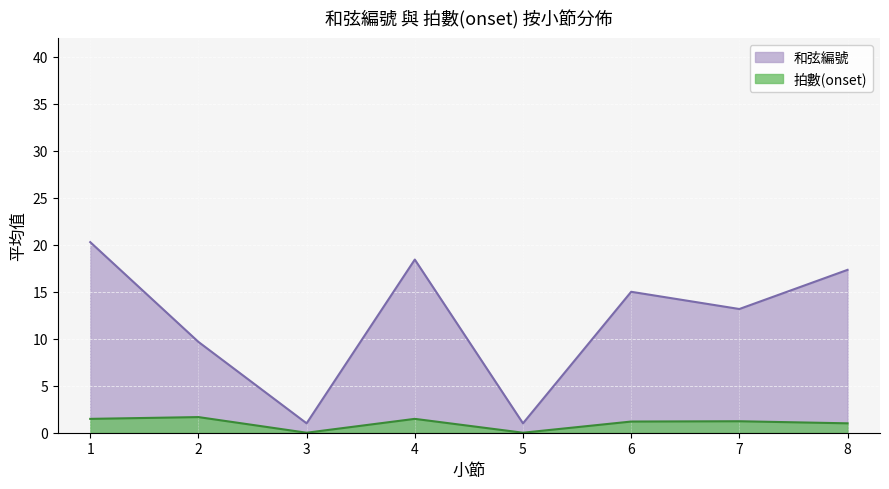

Which series has the largest total across all categories?

和弦編號